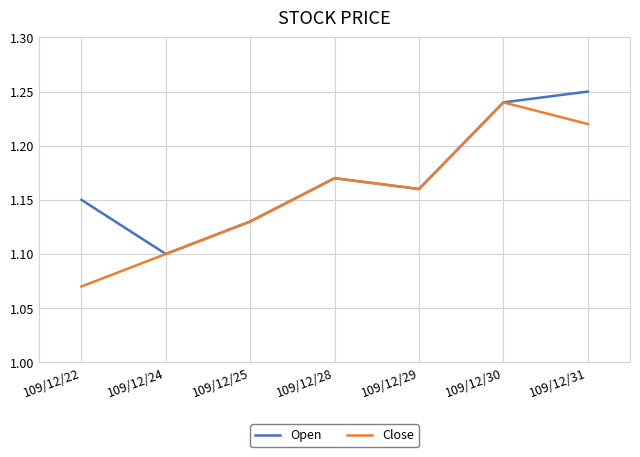

Is it true that Close equals 0.5 at 109/12/25?

False